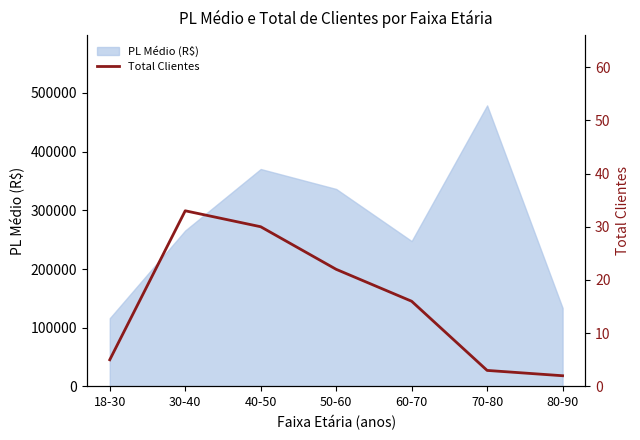

What is the lowest value of the PL Médio (R$) series?

116146.5